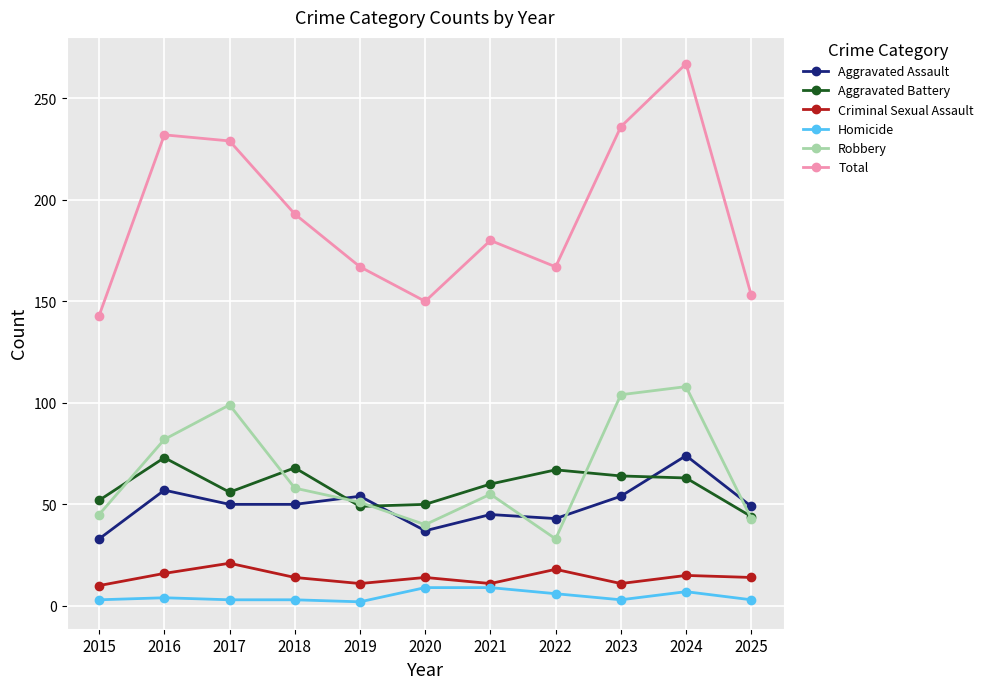

Which series has the widest spread of values?

Total